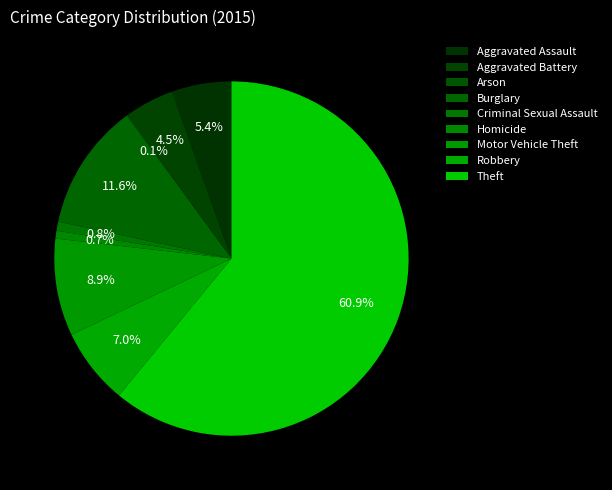

Which category has the smallest portion of the pie?

Arson